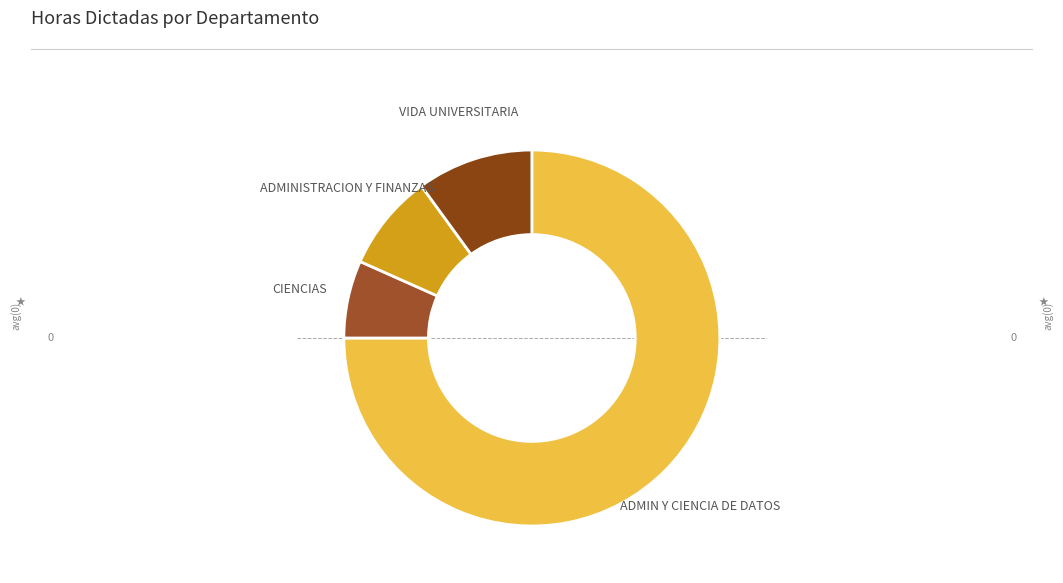

Which slice is the smallest?

CIENCIAS